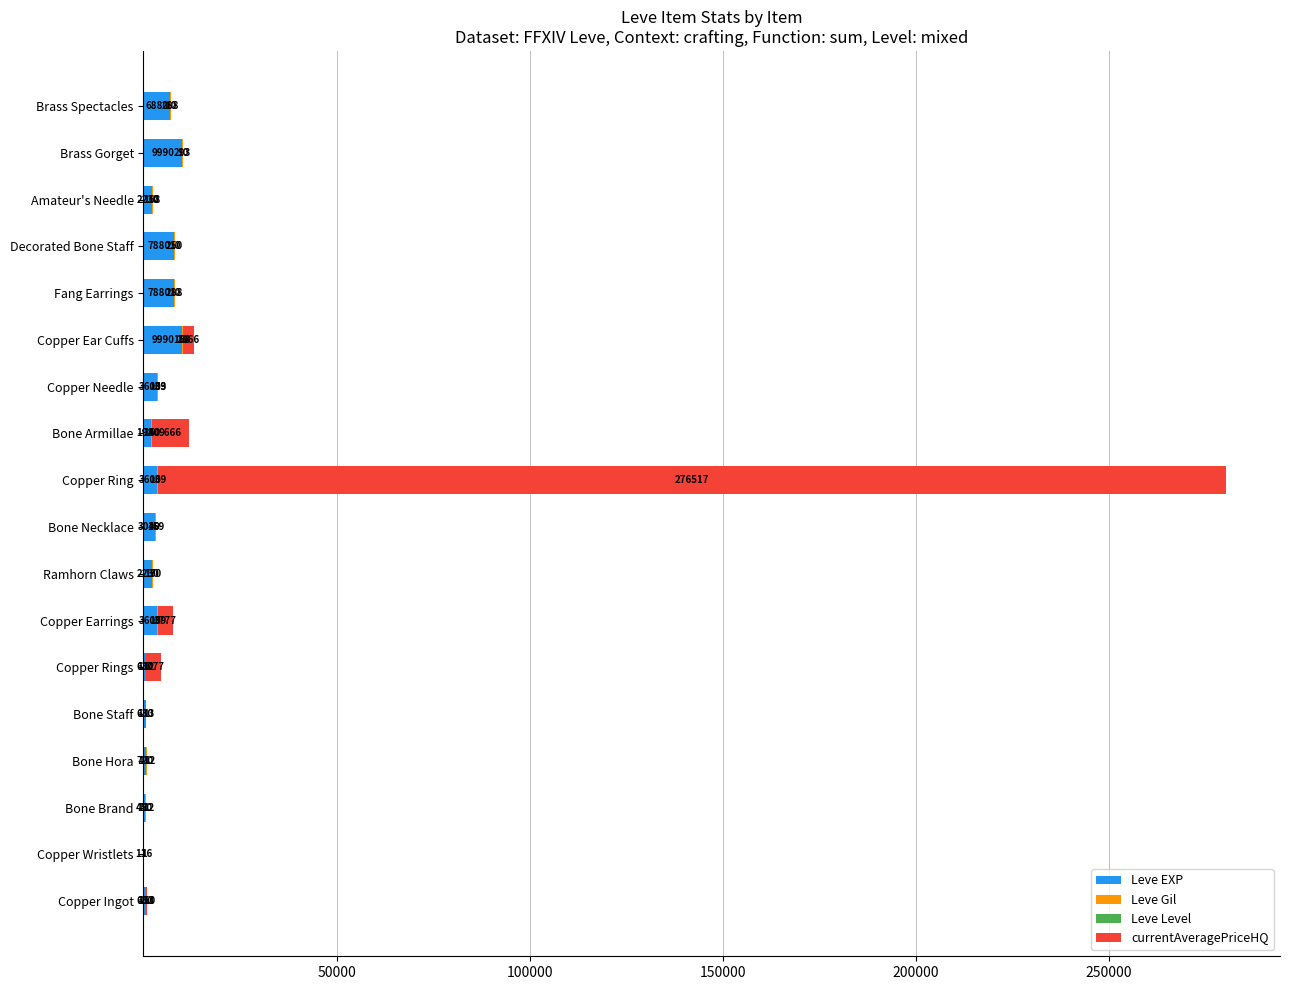

What is the total value across all series at Bone Brand?

563